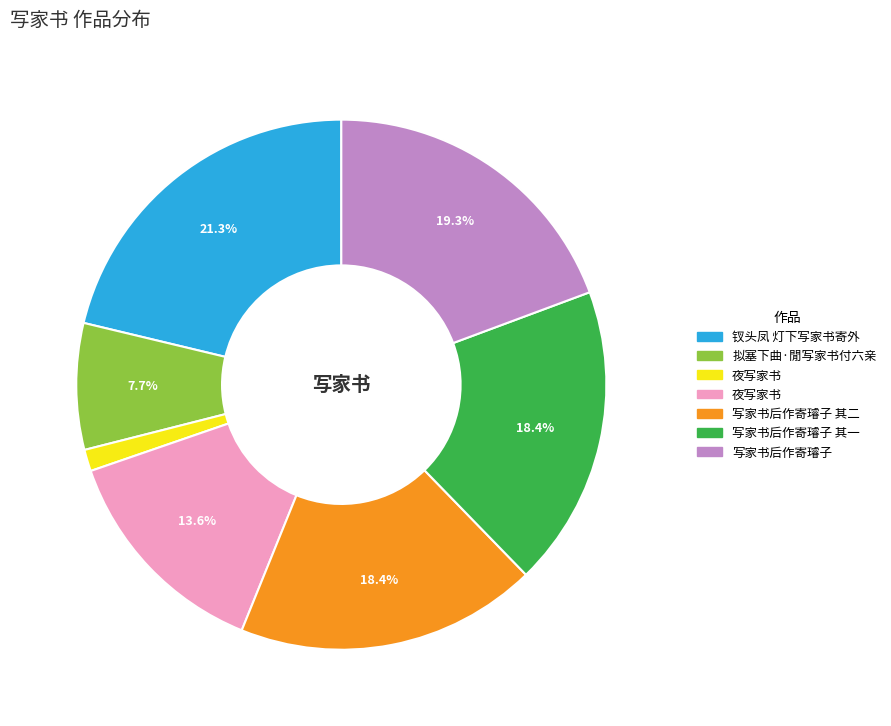

Is there a majority slice in this chart?

No